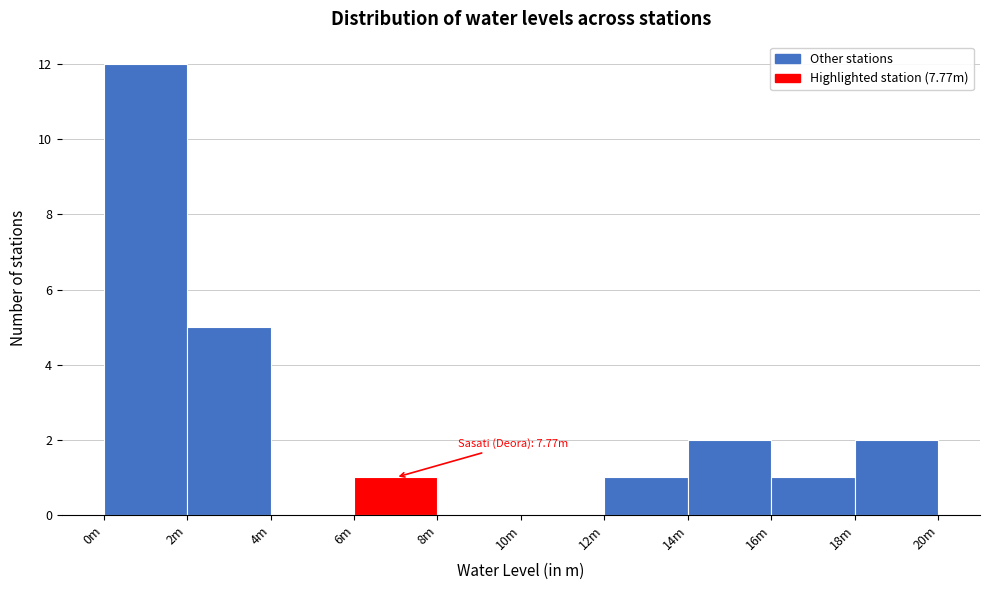

Reading left to right, list all the values displayed in this chart.

0m=12	2m=5	4m=0	6m=1	8m=0	10m=0	12m=1	14m=2	16m=1	18m=2